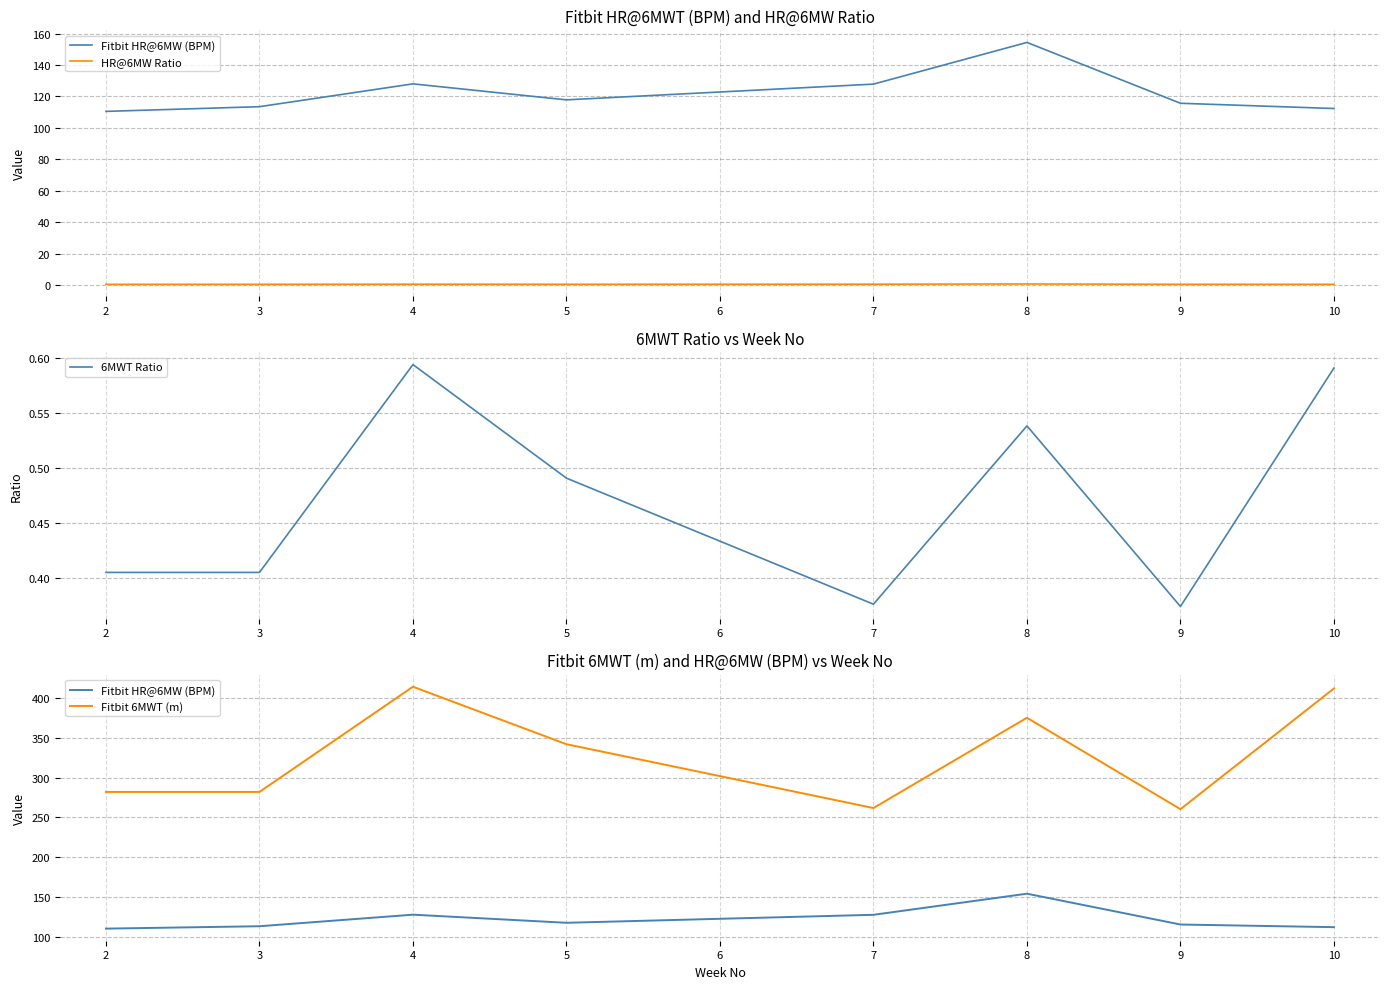

The 6MWT Ratio series shows 0.2 at 9. True or false?

False